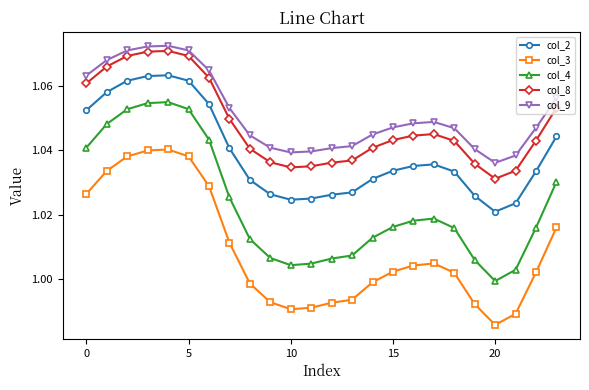

Which series has the widest spread of values?

col_4